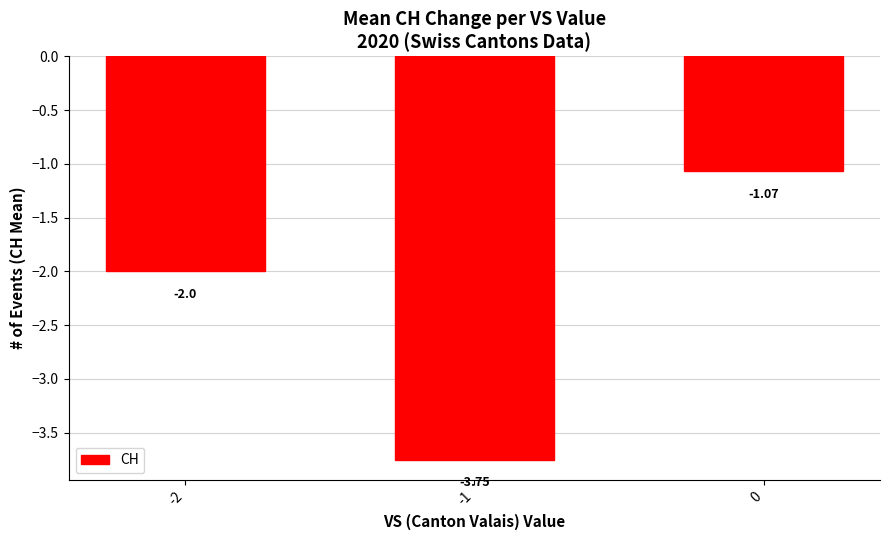

Rank the categories by value from lowest to highest.

-1, -2, 0